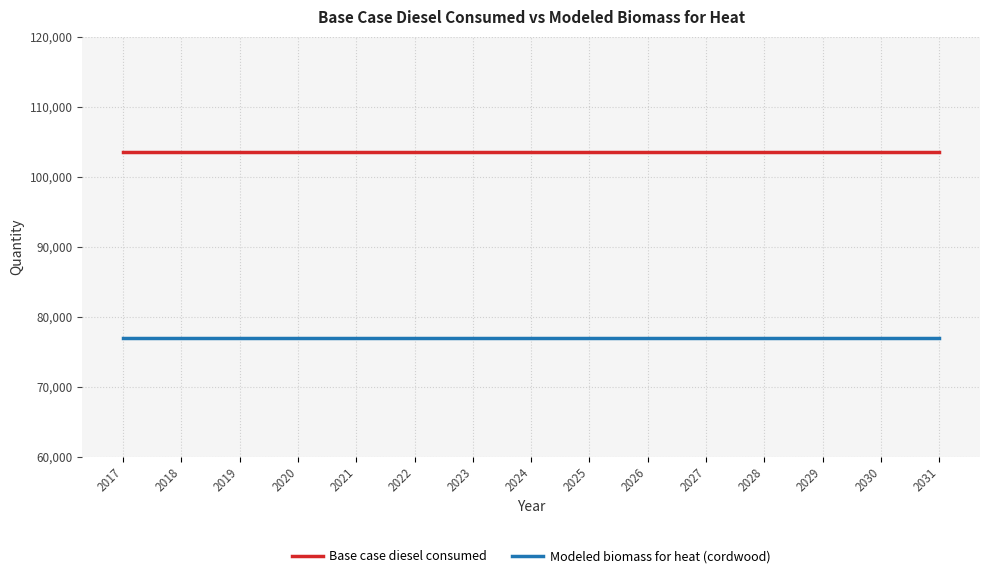

Is the value of Base case diesel consumed at 2026 greater than the value of Modeled biomass for heat (cordwood) at 2027?

Yes